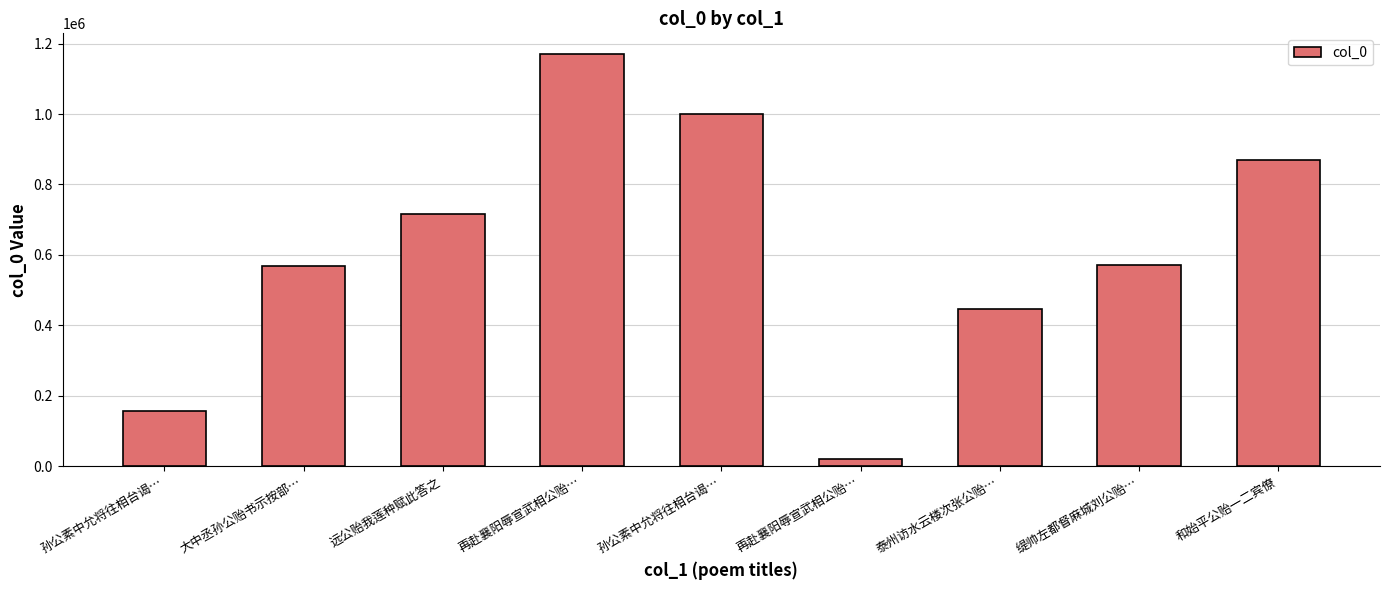

Which has a higher value, 缇帅左都督麻城刘公贻… or 再赴襄阳辱宣武相公贻…?

再赴襄阳辱宣武相公贻…